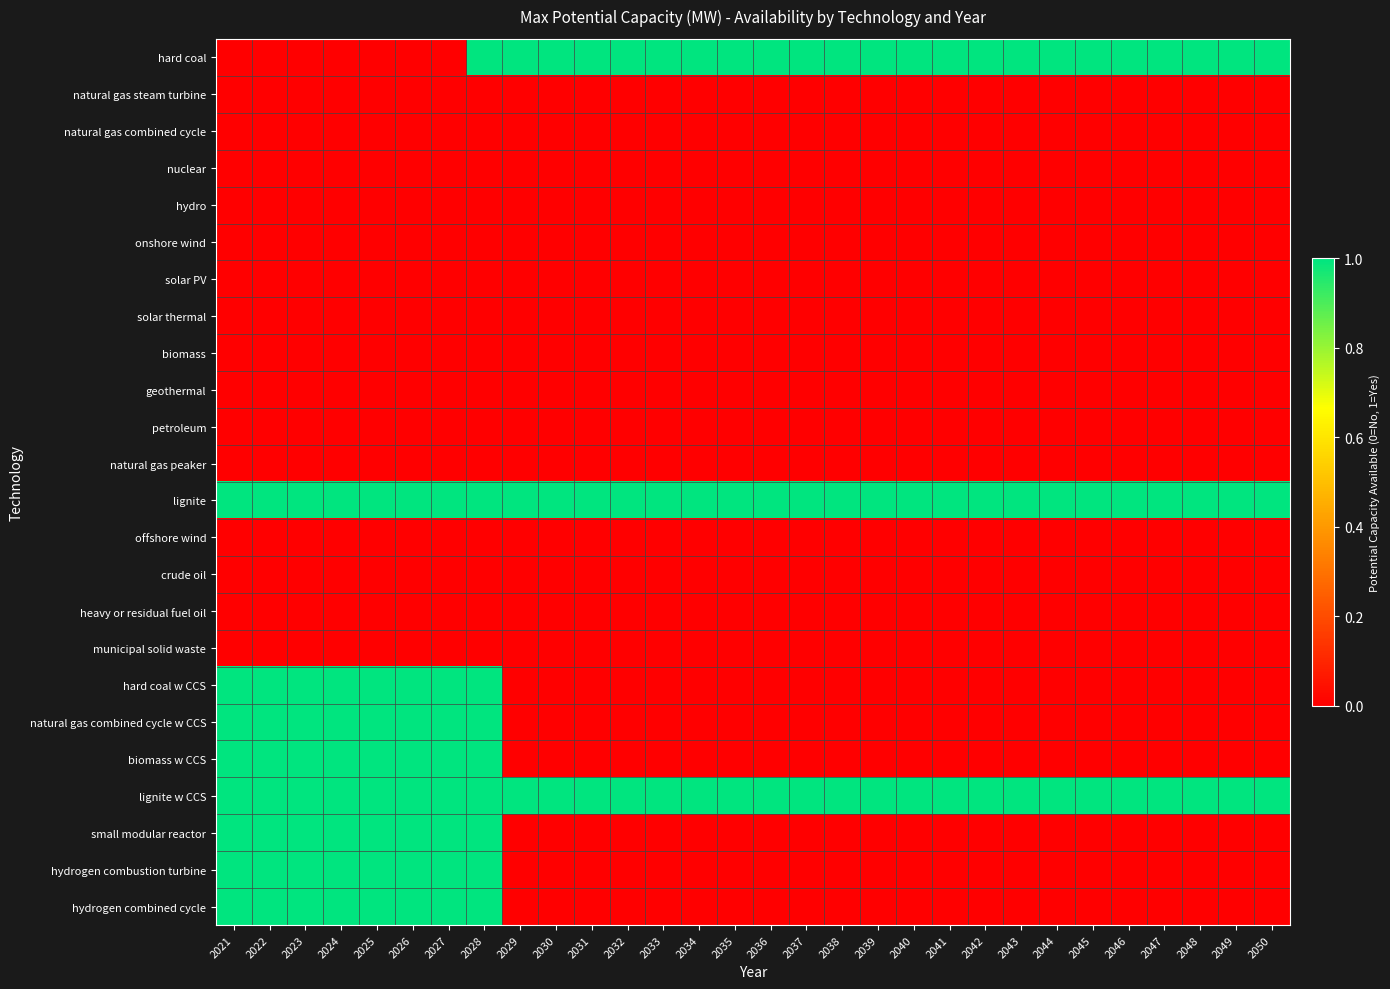

Reading left to right, what are all the values shown in this chart?

hard coal: 2021=0	2022=0	2023=0	2024=0	2025=0	2026=0	2027=0	2028=1	2029=1	2030=1	2031=1	2032=1	2033=1	2034=1	2035=1	2036=1	2037=1	2038=1	2039=1	2040=1	2041=1	2042=1	2043=1	2044=1	2045=1	2046=1	2047=1	2048=1	2049=1	2050=1
natural gas steam turbine: 2021=0	2022=0	2023=0	2024=0	2025=0	2026=0	2027=0	2028=0	2029=0	2030=0	2031=0	2032=0	2033=0	2034=0	2035=0	2036=0	2037=0	2038=0	2039=0	2040=0	2041=0	2042=0	2043=0	2044=0	2045=0	2046=0	2047=0	2048=0	2049=0	2050=0
natural gas combined cycle: 2021=0	2022=0	2023=0	2024=0	2025=0	2026=0	2027=0	2028=0	2029=0	2030=0	2031=0	2032=0	2033=0	2034=0	2035=0	2036=0	2037=0	2038=0	2039=0	2040=0	2041=0	2042=0	2043=0	2044=0	2045=0	2046=0	2047=0	2048=0	2049=0	2050=0
nuclear: 2021=0	2022=0	2023=0	2024=0	2025=0	2026=0	2027=0	2028=0	2029=0	2030=0	2031=0	2032=0	2033=0	2034=0	2035=0	2036=0	2037=0	2038=0	2039=0	2040=0	2041=0	2042=0	2043=0	2044=0	2045=0	2046=0	2047=0	2048=0	2049=0	2050=0
hydro: 2021=0	2022=0	2023=0	2024=0	2025=0	2026=0	2027=0	2028=0	2029=0	2030=0	2031=0	2032=0	2033=0	2034=0	2035=0	2036=0	2037=0	2038=0	2039=0	2040=0	2041=0	2042=0	2043=0	2044=0	2045=0	2046=0	2047=0	2048=0	2049=0	2050=0
onshore wind: 2021=0	2022=0	2023=0	2024=0	2025=0	2026=0	2027=0	2028=0	2029=0	2030=0	2031=0	2032=0	2033=0	2034=0	2035=0	2036=0	2037=0	2038=0	2039=0	2040=0	2041=0	2042=0	2043=0	2044=0	2045=0	2046=0	2047=0	2048=0	2049=0	2050=0
solar PV: 2021=0	2022=0	2023=0	2024=0	2025=0	2026=0	2027=0	2028=0	2029=0	2030=0	2031=0	2032=0	2033=0	2034=0	2035=0	2036=0	2037=0	2038=0	2039=0	2040=0	2041=0	2042=0	2043=0	2044=0	2045=0	2046=0	2047=0	2048=0	2049=0	2050=0
solar thermal: 2021=0	2022=0	2023=0	2024=0	2025=0	2026=0	2027=0	2028=0	2029=0	2030=0	2031=0	2032=0	2033=0	2034=0	2035=0	2036=0	2037=0	2038=0	2039=0	2040=0	2041=0	2042=0	2043=0	2044=0	2045=0	2046=0	2047=0	2048=0	2049=0	2050=0
biomass: 2021=0	2022=0	2023=0	2024=0	2025=0	2026=0	2027=0	2028=0	2029=0	2030=0	2031=0	2032=0	2033=0	2034=0	2035=0	2036=0	2037=0	2038=0	2039=0	2040=0	2041=0	2042=0	2043=0	2044=0	2045=0	2046=0	2047=0	2048=0	2049=0	2050=0
geothermal: 2021=0	2022=0	2023=0	2024=0	2025=0	2026=0	2027=0	2028=0	2029=0	2030=0	2031=0	2032=0	2033=0	2034=0	2035=0	2036=0	2037=0	2038=0	2039=0	2040=0	2041=0	2042=0	2043=0	2044=0	2045=0	2046=0	2047=0	2048=0	2049=0	2050=0
petroleum: 2021=0	2022=0	2023=0	2024=0	2025=0	2026=0	2027=0	2028=0	2029=0	2030=0	2031=0	2032=0	2033=0	2034=0	2035=0	2036=0	2037=0	2038=0	2039=0	2040=0	2041=0	2042=0	2043=0	2044=0	2045=0	2046=0	2047=0	2048=0	2049=0	2050=0
natural gas peaker: 2021=0	2022=0	2023=0	2024=0	2025=0	2026=0	2027=0	2028=0	2029=0	2030=0	2031=0	2032=0	2033=0	2034=0	2035=0	2036=0	2037=0	2038=0	2039=0	2040=0	2041=0	2042=0	2043=0	2044=0	2045=0	2046=0	2047=0	2048=0	2049=0	2050=0
lignite: 2021=1	2022=1	2023=1	2024=1	2025=1	2026=1	2027=1	2028=1	2029=1	2030=1	2031=1	2032=1	2033=1	2034=1	2035=1	2036=1	2037=1	2038=1	2039=1	2040=1	2041=1	2042=1	2043=1	2044=1	2045=1	2046=1	2047=1	2048=1	2049=1	2050=1
offshore wind: 2021=0	2022=0	2023=0	2024=0	2025=0	2026=0	2027=0	2028=0	2029=0	2030=0	2031=0	2032=0	2033=0	2034=0	2035=0	2036=0	2037=0	2038=0	2039=0	2040=0	2041=0	2042=0	2043=0	2044=0	2045=0	2046=0	2047=0	2048=0	2049=0	2050=0
crude oil: 2021=0	2022=0	2023=0	2024=0	2025=0	2026=0	2027=0	2028=0	2029=0	2030=0	2031=0	2032=0	2033=0	2034=0	2035=0	2036=0	2037=0	2038=0	2039=0	2040=0	2041=0	2042=0	2043=0	2044=0	2045=0	2046=0	2047=0	2048=0	2049=0	2050=0
heavy or residual fuel oil: 2021=0	2022=0	2023=0	2024=0	2025=0	2026=0	2027=0	2028=0	2029=0	2030=0	2031=0	2032=0	2033=0	2034=0	2035=0	2036=0	2037=0	2038=0	2039=0	2040=0	2041=0	2042=0	2043=0	2044=0	2045=0	2046=0	2047=0	2048=0	2049=0	2050=0
municipal solid waste: 2021=0	2022=0	2023=0	2024=0	2025=0	2026=0	2027=0	2028=0	2029=0	2030=0	2031=0	2032=0	2033=0	2034=0	2035=0	2036=0	2037=0	2038=0	2039=0	2040=0	2041=0	2042=0	2043=0	2044=0	2045=0	2046=0	2047=0	2048=0	2049=0	2050=0
hard coal w CCS: 2021=1	2022=1	2023=1	2024=1	2025=1	2026=1	2027=1	2028=1	2029=0	2030=0	2031=0	2032=0	2033=0	2034=0	2035=0	2036=0	2037=0	2038=0	2039=0	2040=0	2041=0	2042=0	2043=0	2044=0	2045=0	2046=0	2047=0	2048=0	2049=0	2050=0
natural gas combined cycle w CCS: 2021=1	2022=1	2023=1	2024=1	2025=1	2026=1	2027=1	2028=1	2029=0	2030=0	2031=0	2032=0	2033=0	2034=0	2035=0	2036=0	2037=0	2038=0	2039=0	2040=0	2041=0	2042=0	2043=0	2044=0	2045=0	2046=0	2047=0	2048=0	2049=0	2050=0
biomass w CCS: 2021=1	2022=1	2023=1	2024=1	2025=1	2026=1	2027=1	2028=1	2029=0	2030=0	2031=0	2032=0	2033=0	2034=0	2035=0	2036=0	2037=0	2038=0	2039=0	2040=0	2041=0	2042=0	2043=0	2044=0	2045=0	2046=0	2047=0	2048=0	2049=0	2050=0
lignite w CCS: 2021=1	2022=1	2023=1	2024=1	2025=1	2026=1	2027=1	2028=1	2029=1	2030=1	2031=1	2032=1	2033=1	2034=1	2035=1	2036=1	2037=1	2038=1	2039=1	2040=1	2041=1	2042=1	2043=1	2044=1	2045=1	2046=1	2047=1	2048=1	2049=1	2050=1
small modular reactor: 2021=1	2022=1	2023=1	2024=1	2025=1	2026=1	2027=1	2028=1	2029=0	2030=0	2031=0	2032=0	2033=0	2034=0	2035=0	2036=0	2037=0	2038=0	2039=0	2040=0	2041=0	2042=0	2043=0	2044=0	2045=0	2046=0	2047=0	2048=0	2049=0	2050=0
hydrogen combustion turbine: 2021=1	2022=1	2023=1	2024=1	2025=1	2026=1	2027=1	2028=1	2029=0	2030=0	2031=0	2032=0	2033=0	2034=0	2035=0	2036=0	2037=0	2038=0	2039=0	2040=0	2041=0	2042=0	2043=0	2044=0	2045=0	2046=0	2047=0	2048=0	2049=0	2050=0
hydrogen combined cycle: 2021=1	2022=1	2023=1	2024=1	2025=1	2026=1	2027=1	2028=1	2029=0	2030=0	2031=0	2032=0	2033=0	2034=0	2035=0	2036=0	2037=0	2038=0	2039=0	2040=0	2041=0	2042=0	2043=0	2044=0	2045=0	2046=0	2047=0	2048=0	2049=0	2050=0